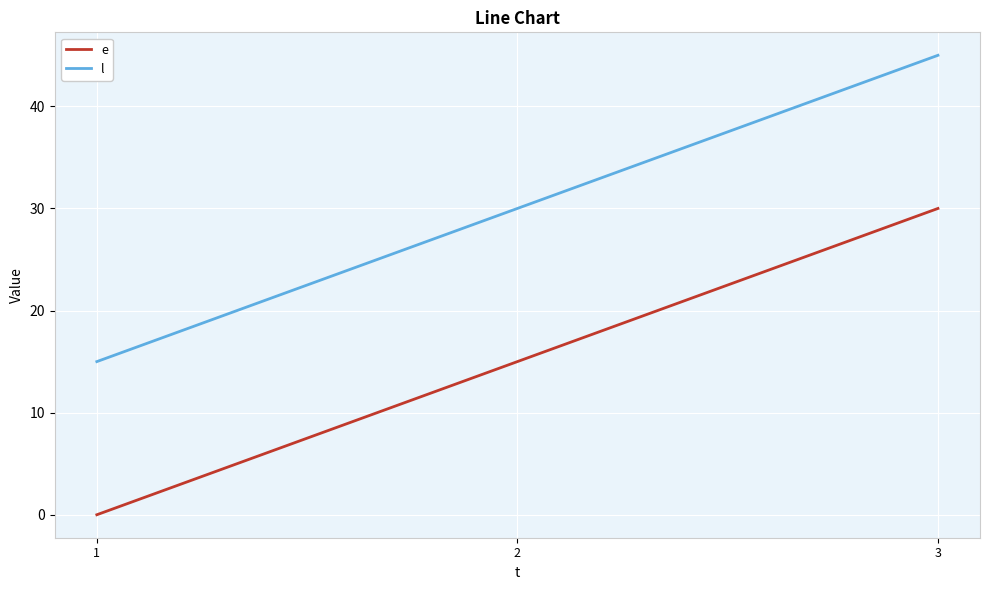

List the labels in order of e value, largest first.

3, 2, 1